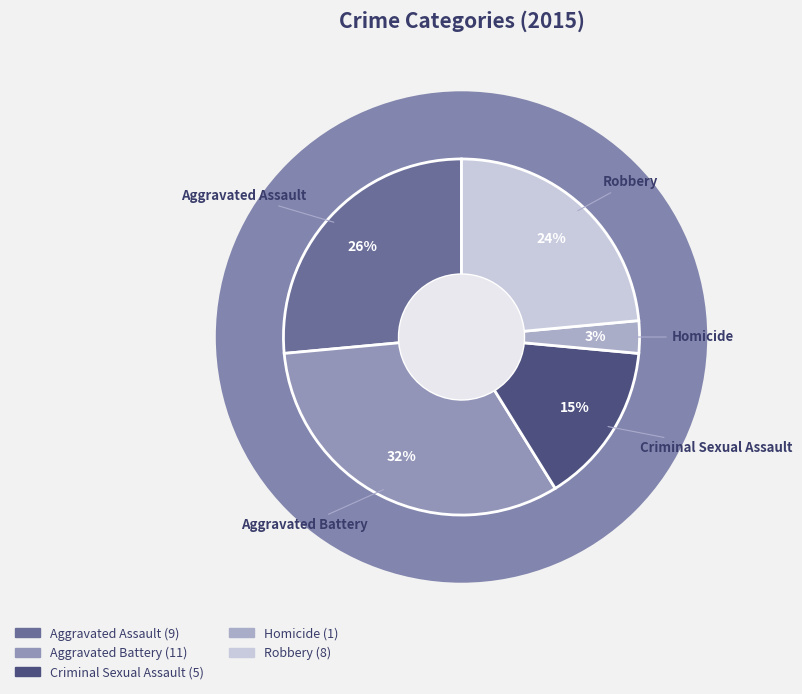

Is the sum of Criminal Sexual Assault and Homicide greater than half?

No